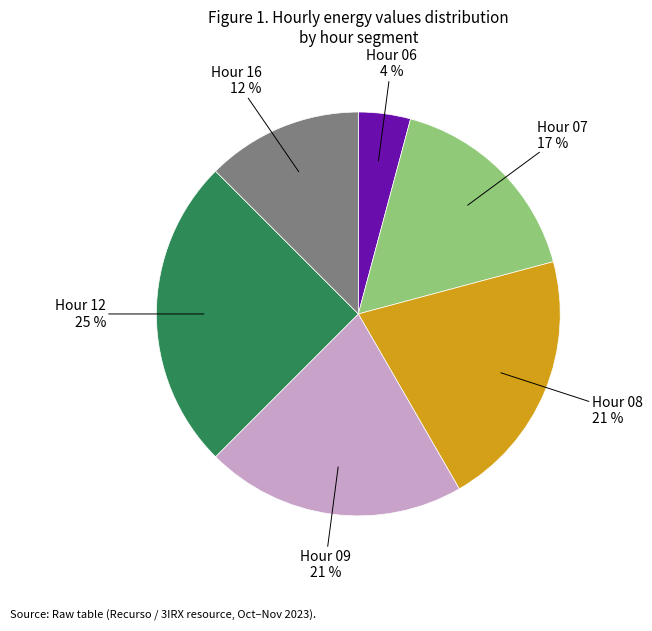

Combined, do Hour 06 and Hour 16 account for over 50%?

No